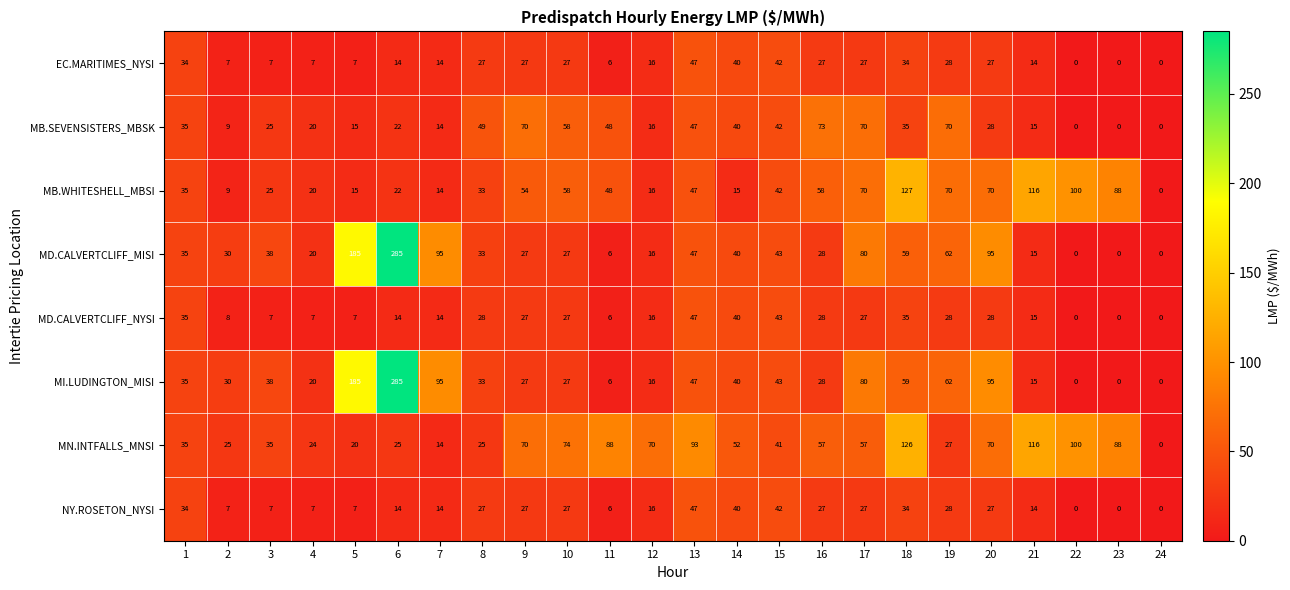

The value of MI.LUDINGTON_MISI at 8 is 46. True or false?

False